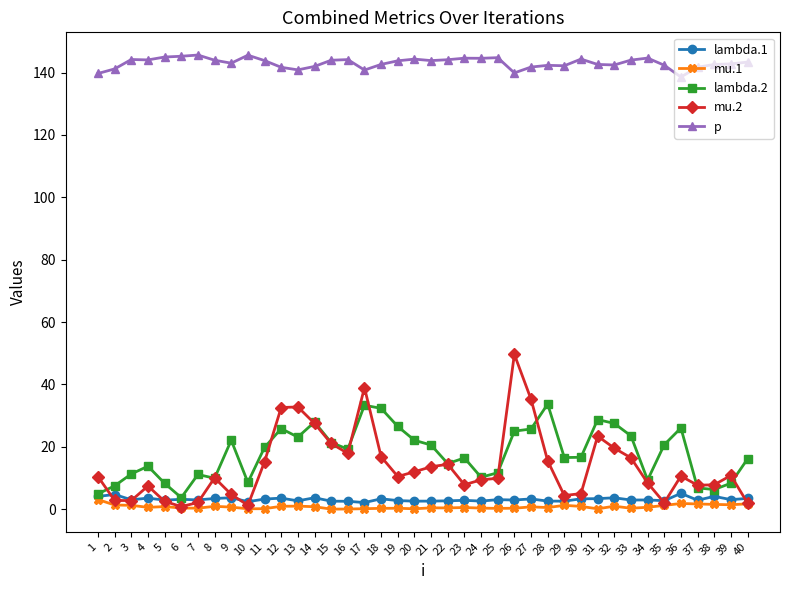

How many series are shown in this chart?

5